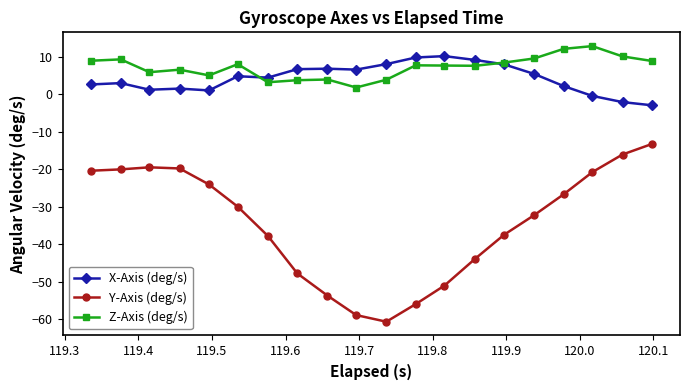

What is the greatest value displayed?

12.8